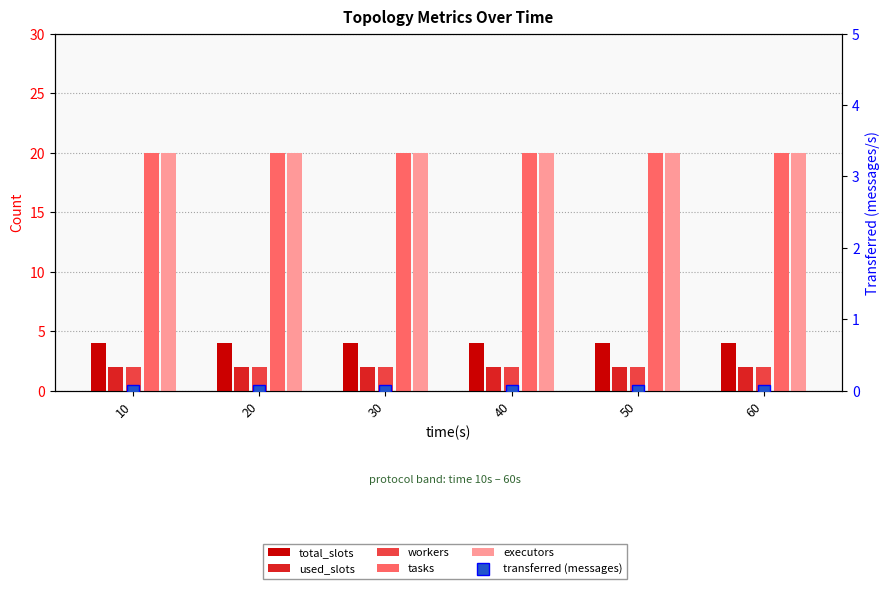

What is the spread (max minus min) of values at 20?

20